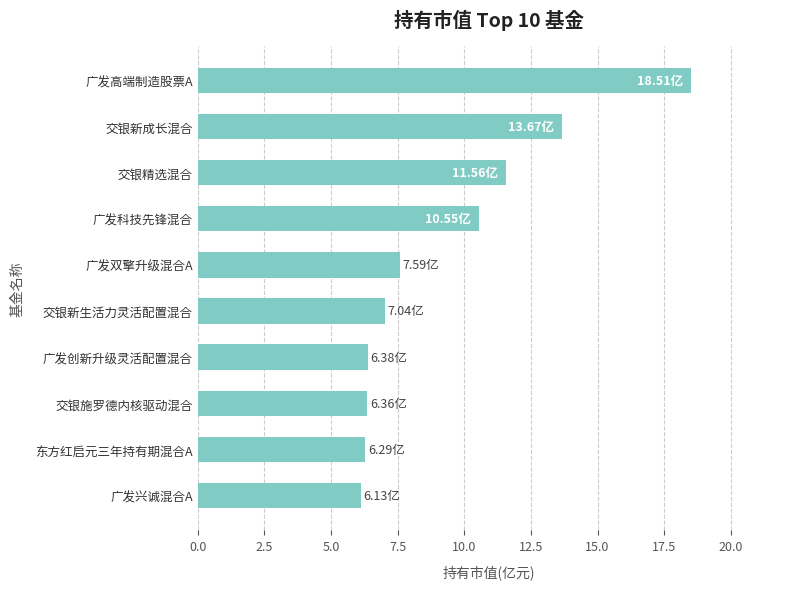

What is the ratio of the value at 交银新生活力灵活配置混合 to the value at 广发创新升级灵活配置混合?

1.1